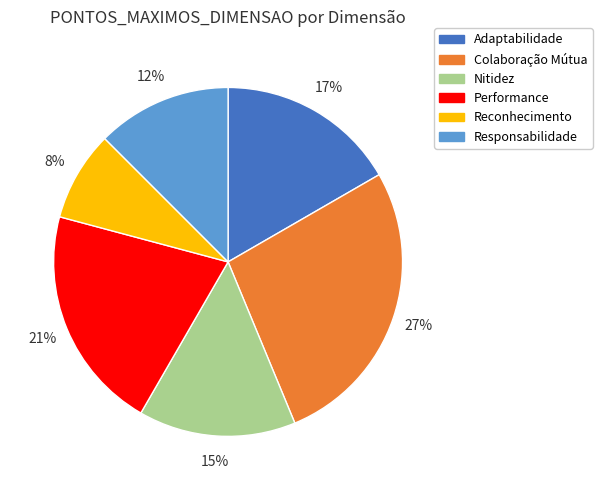

Rank the categories by value from lowest to highest.

Reconhecimento, Responsabilidade, Nitidez, Adaptabilidade, Performance, Colaboração Mútua